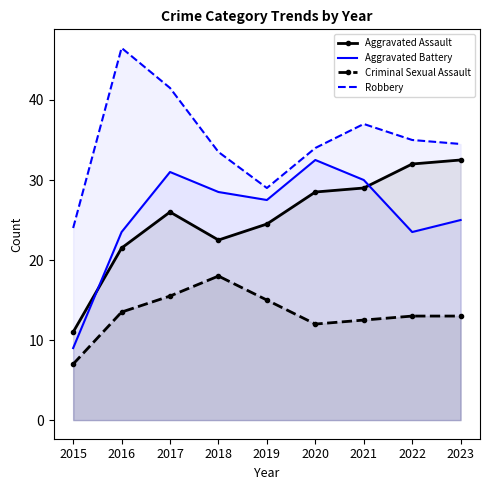

Which label corresponds to the largest value in the chart?

2016